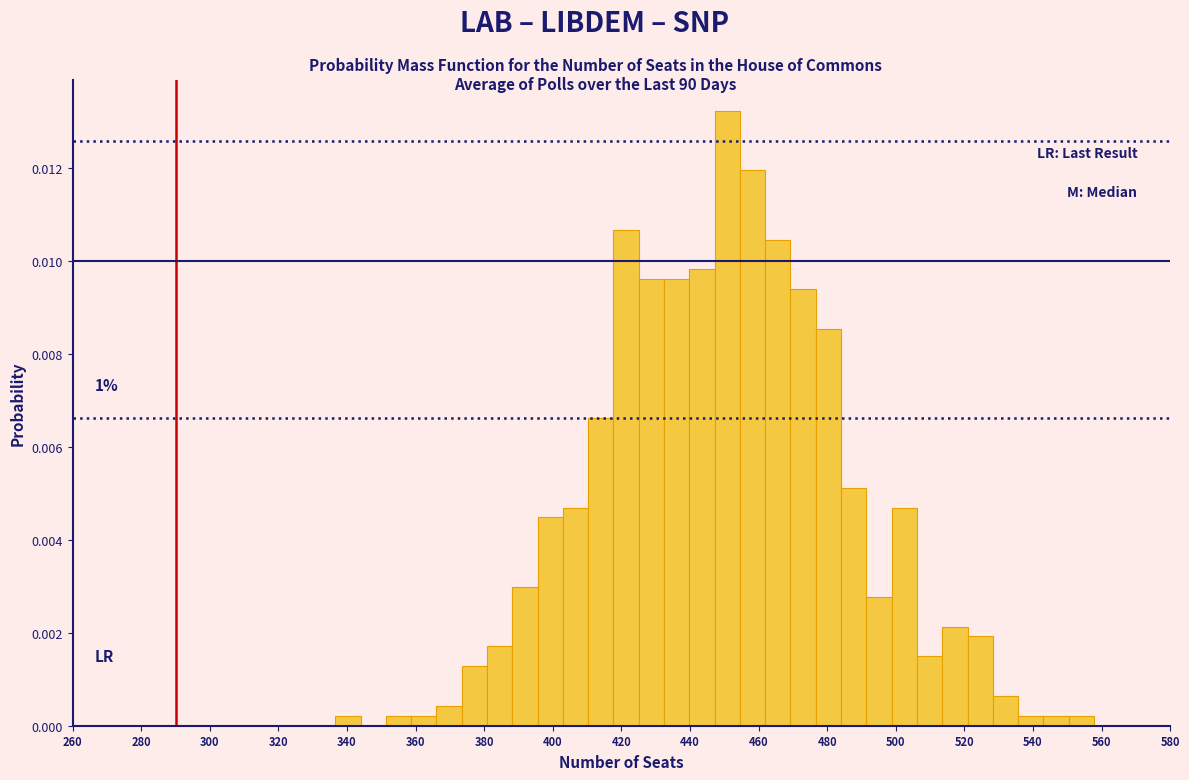

Read against the x-axis, roughly where is the centre of the tallest bar?

450